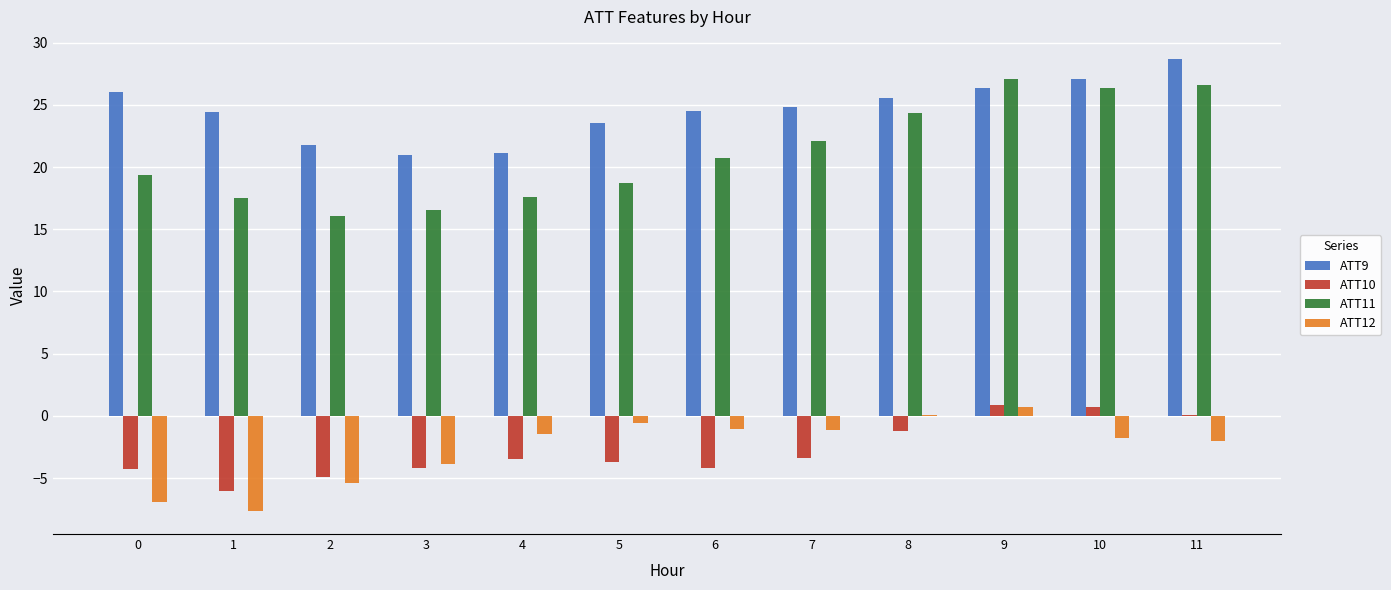

Which series has the largest total across all categories?

ATT9